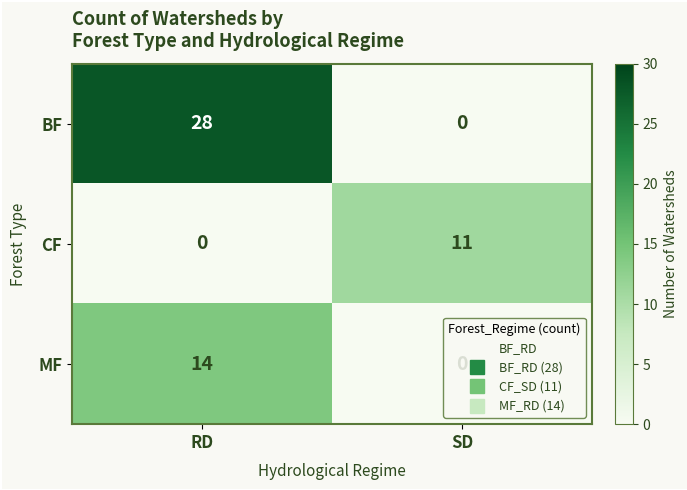

What is the difference between the highest and lowest values at RD?

28